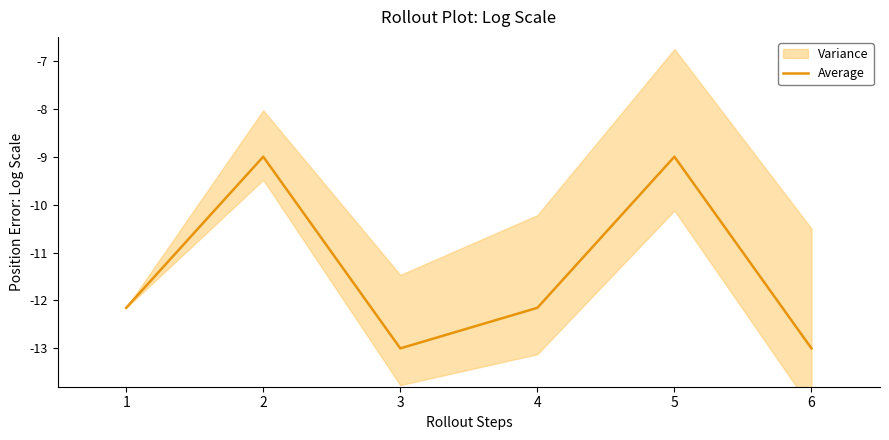

What is the sum of all values?

-68.3